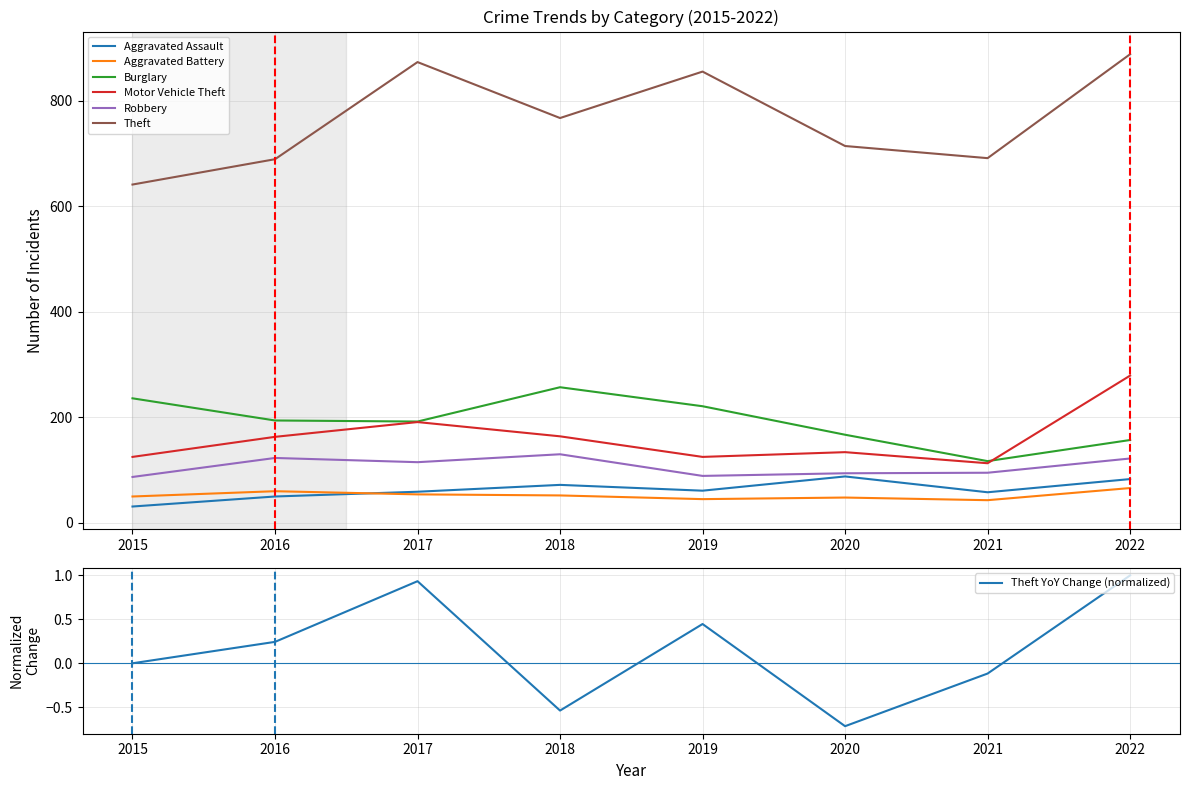

Is it true that Aggravated Assault equals 28 at 2016?

False